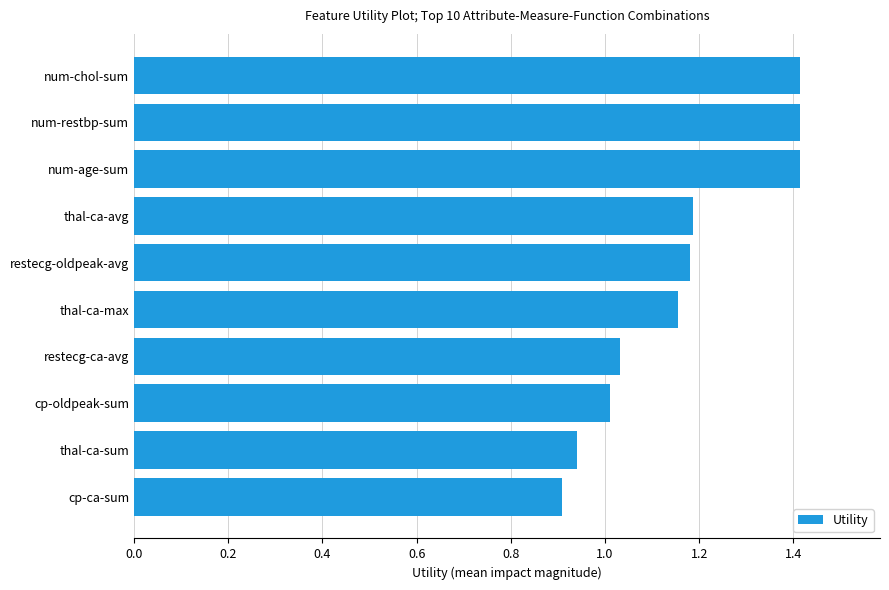

Which label corresponds to the smallest value in the chart?

cp-ca-sum